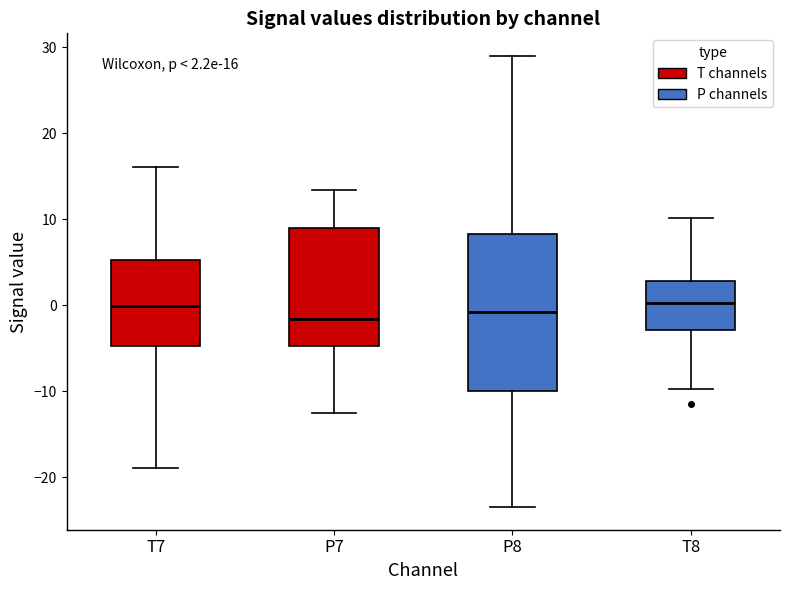

Which box is the tallest, from its lower edge to its upper edge?

P8